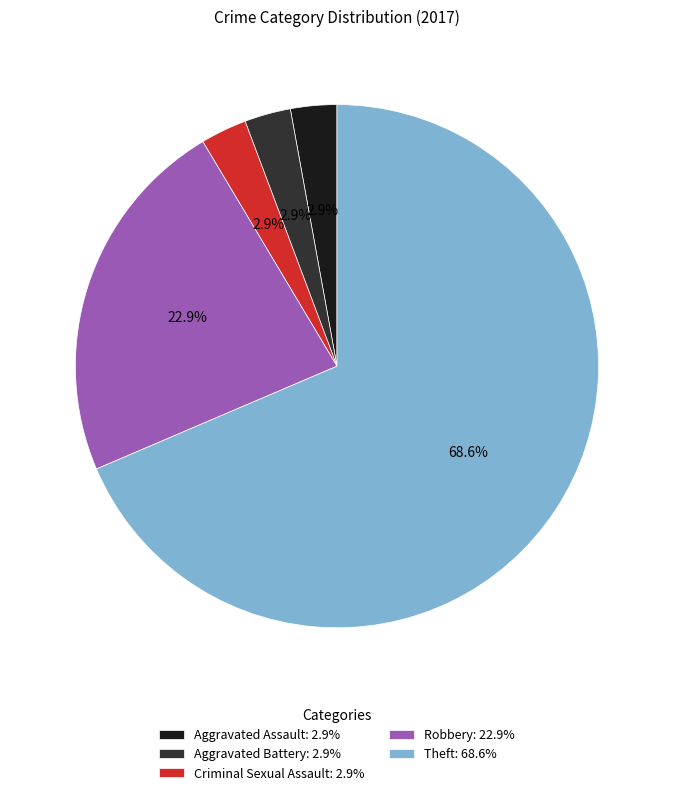

Does any single category account for the majority?

Yes